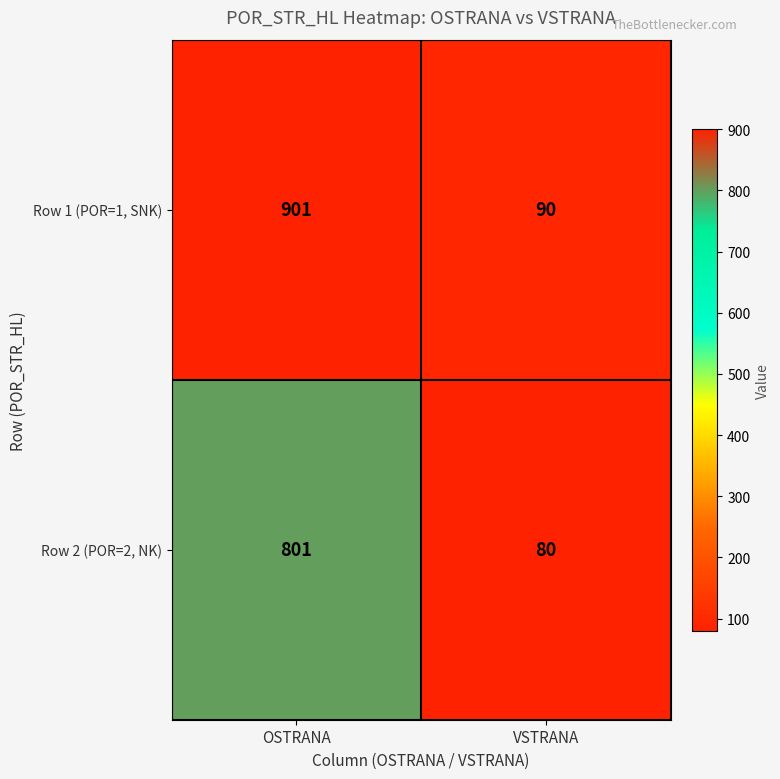

What value does the Row 2 (POR=2, NK) series have at VSTRANA, to the nearest 100?

100